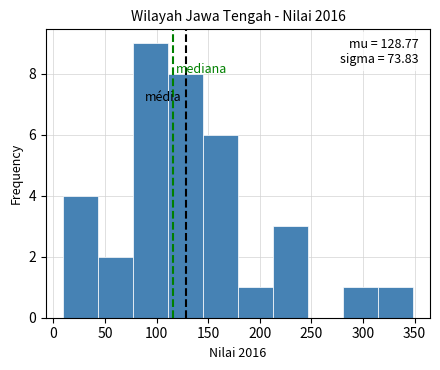

Which range on the x-axis has the tallest bar?

75 to 110